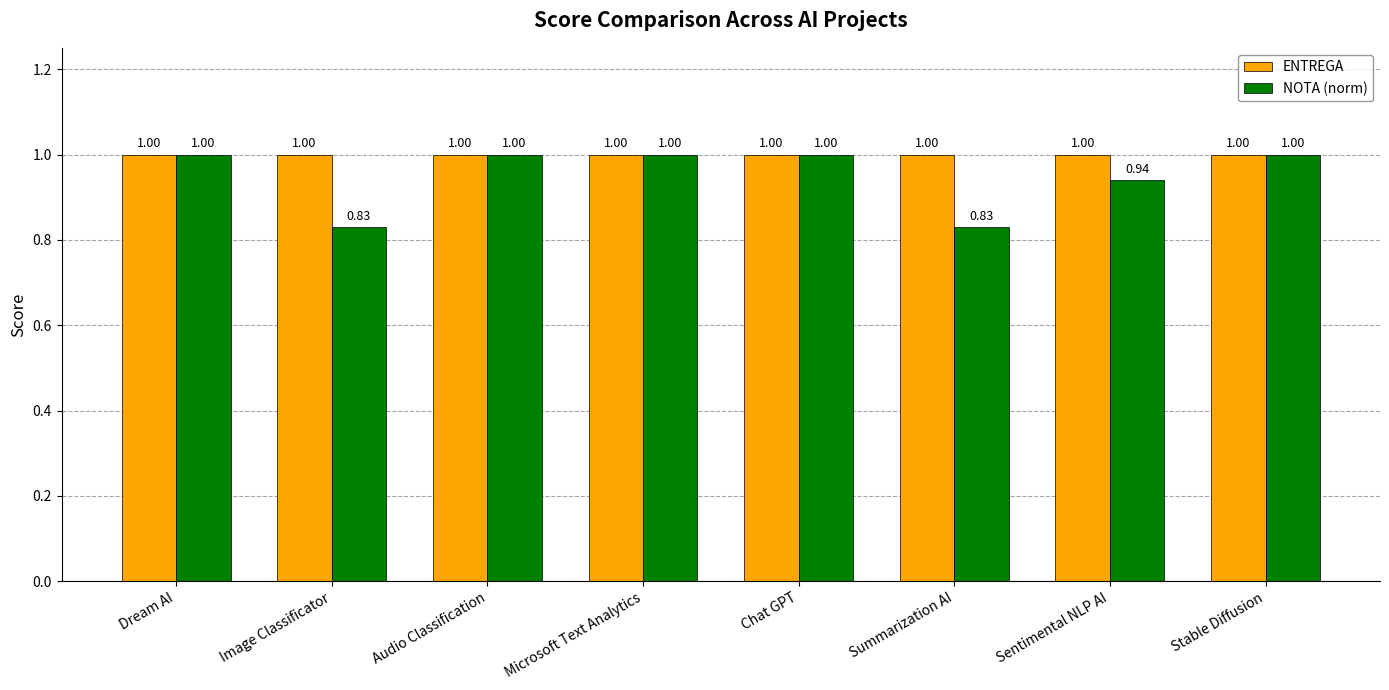

What value does the ENTREGA series have at Microsoft Text Analytics?

1.0